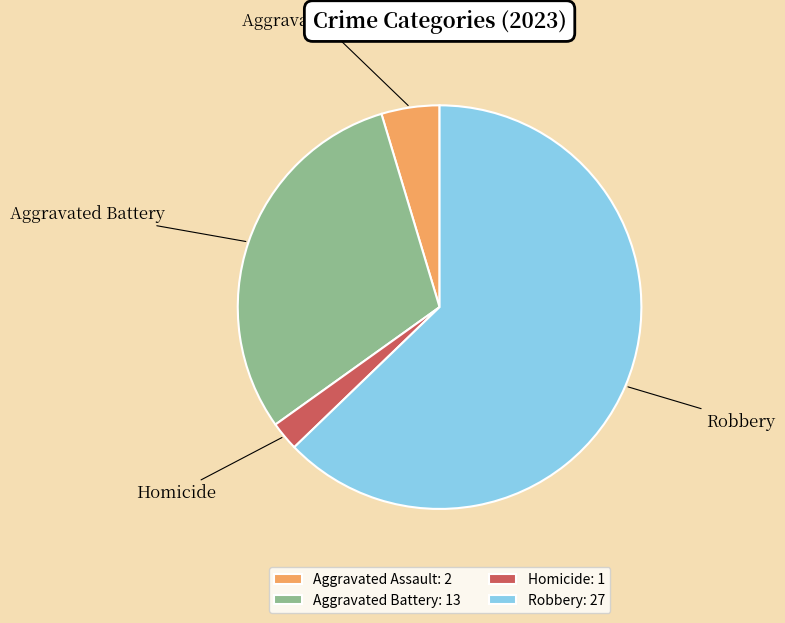

Between Homicide and Aggravated Battery, which is larger?

Aggravated Battery